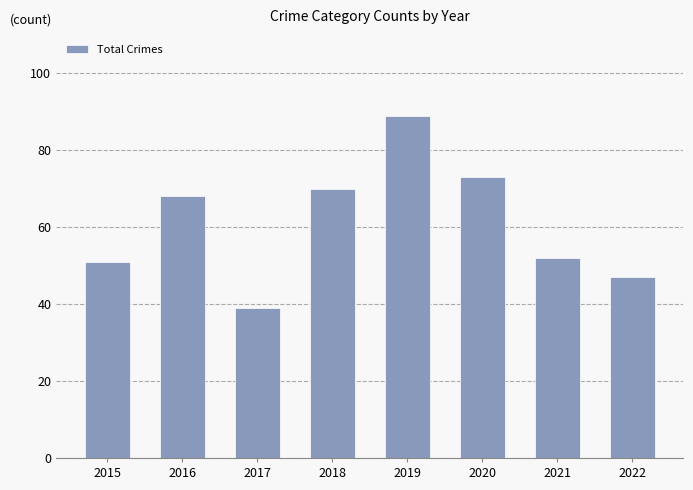

What is the change in value from 2016 to 2021?

-16